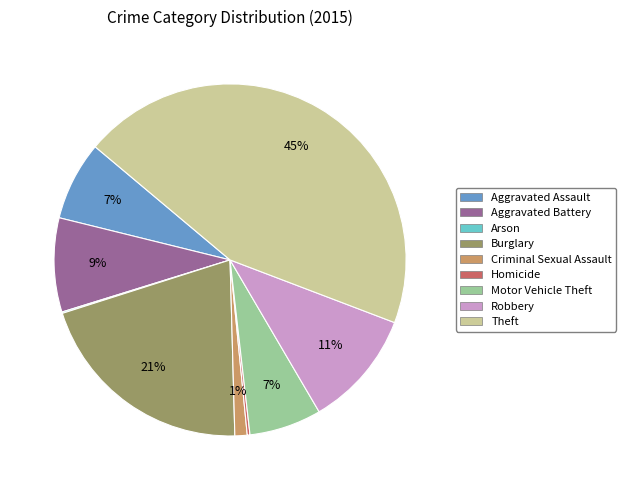

To the nearest percent, what is the average slice percentage?

11%